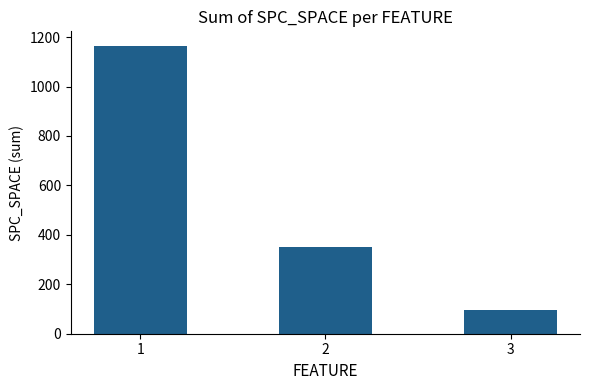

What is the value of the 1st bar from the left?

1165